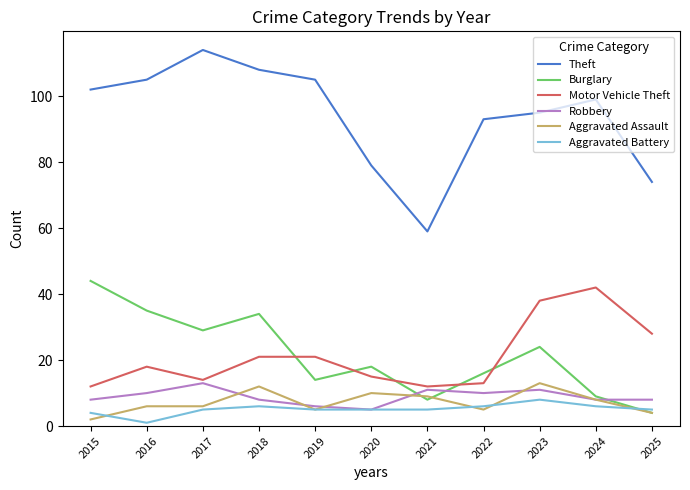

The Robbery series shows 8 at 2024. True or false?

True